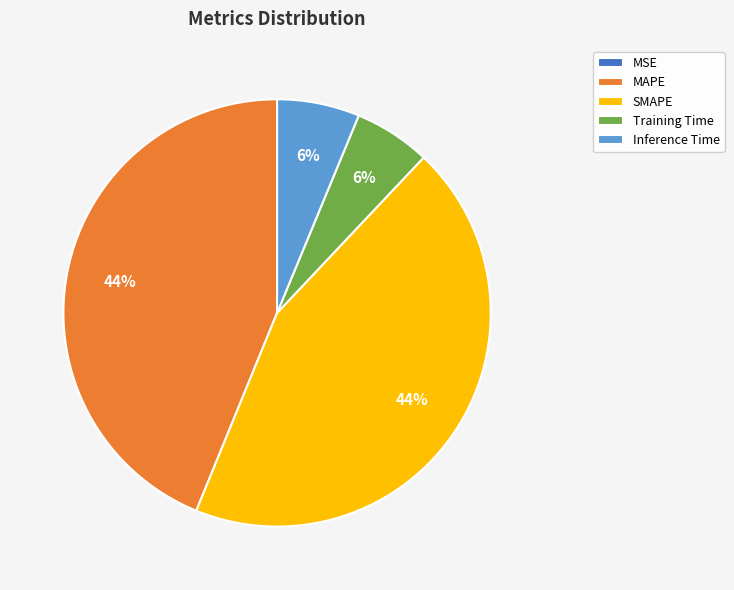

To the nearest percent, what is the average slice percentage?

20%